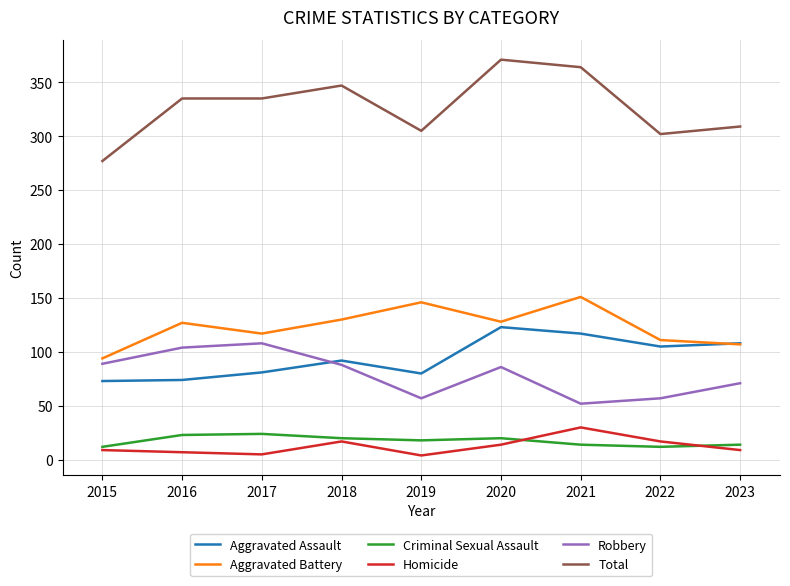

The value of Aggravated Battery at 2015 is 94. True or false?

True